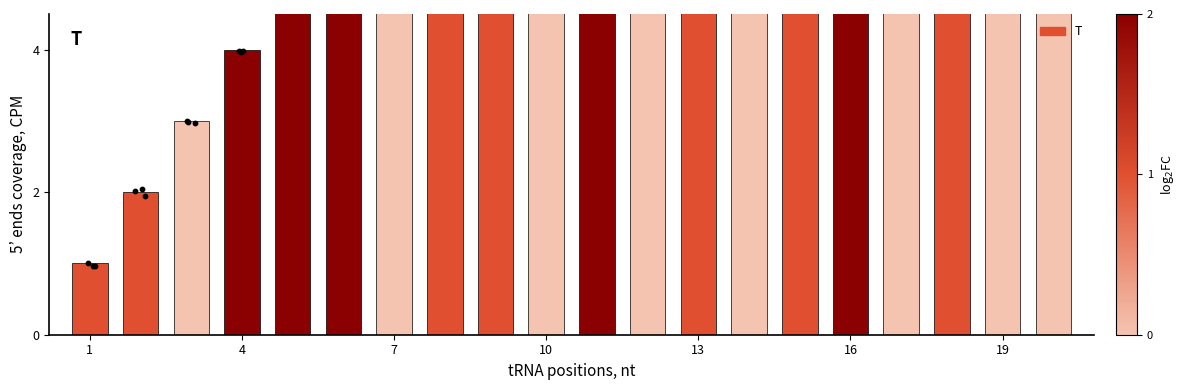

Which has a higher value, 8 or 19?

8